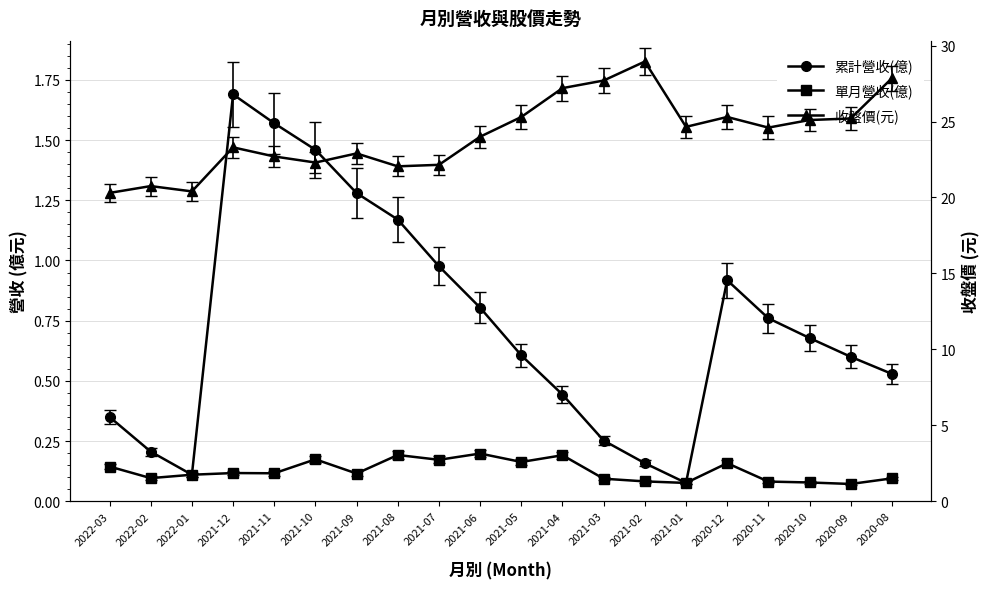

Count the number of categories in the chart.

20